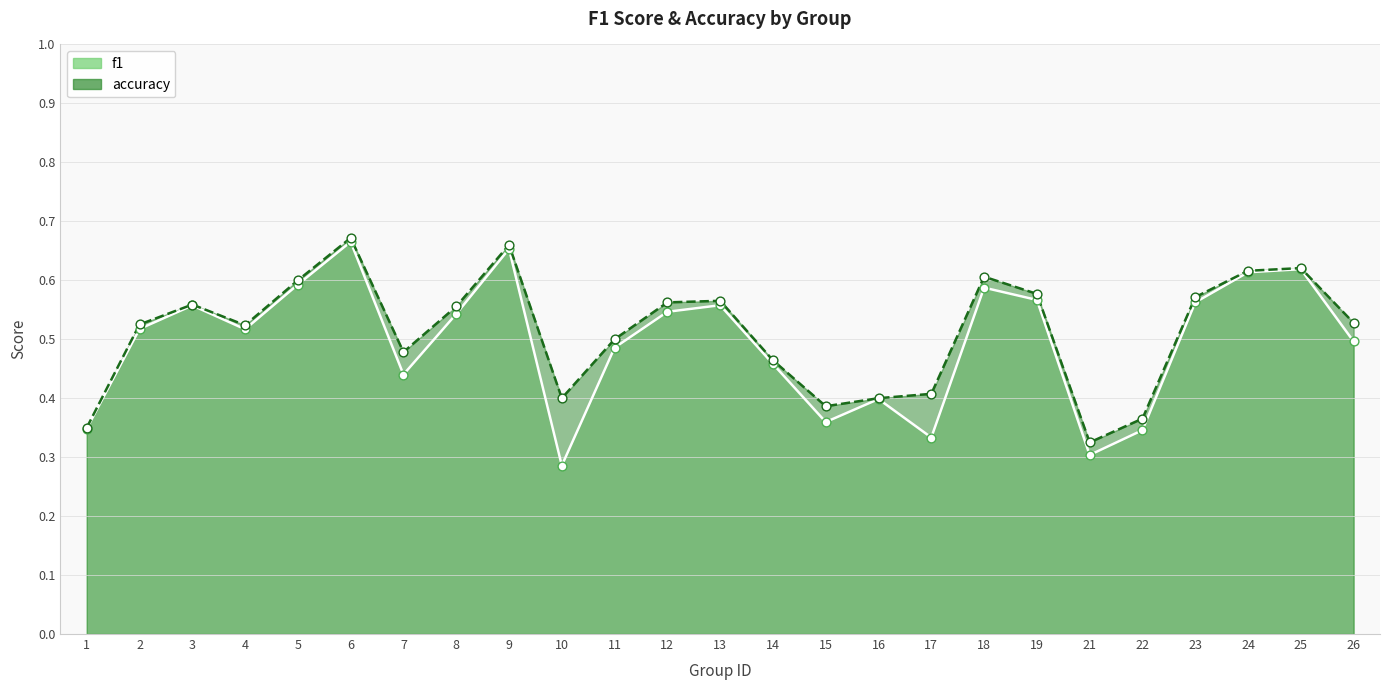

Which series has the largest total across all categories?

accuracy